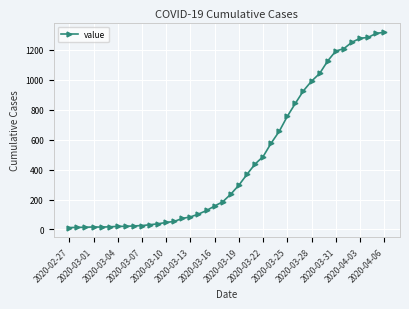

What is the sum of all values?

18666